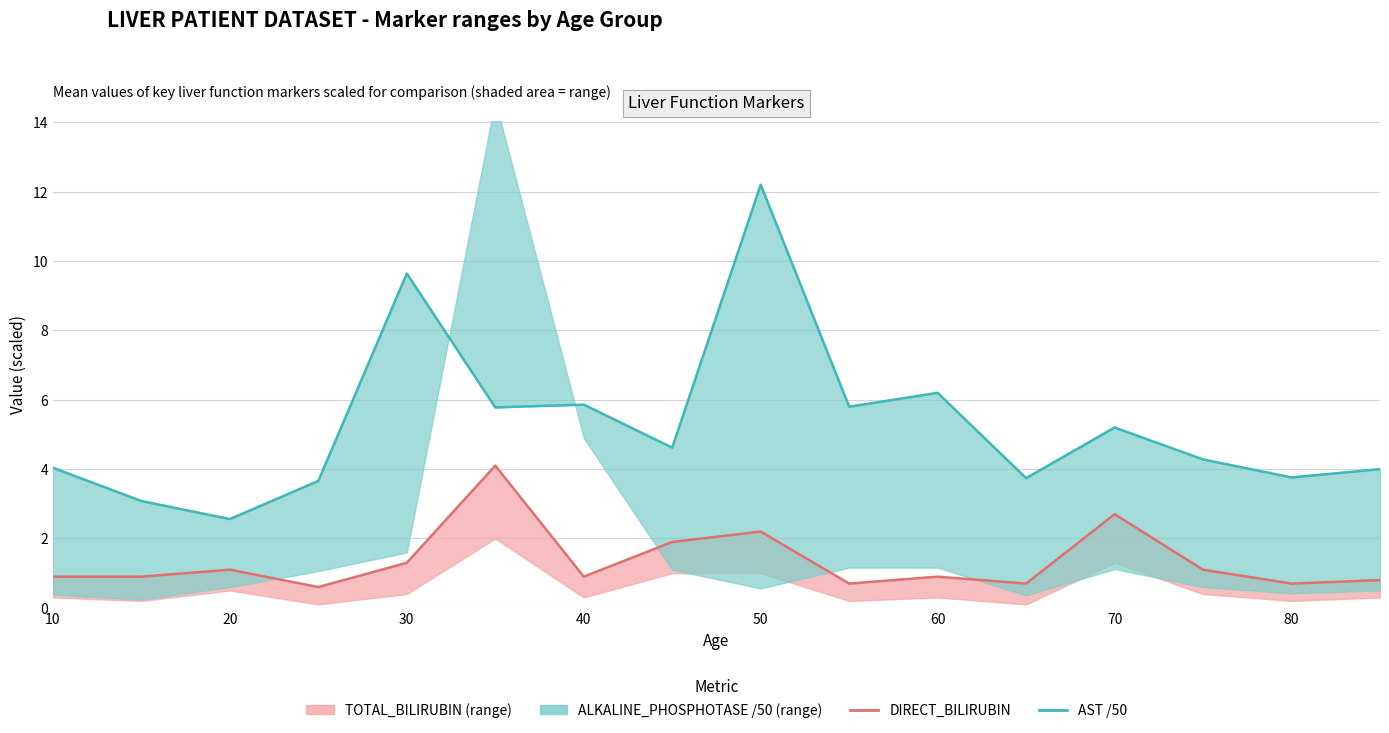

What is the value of the DIRECT_BILIRUBIN point at the 16th from the left?

0.8